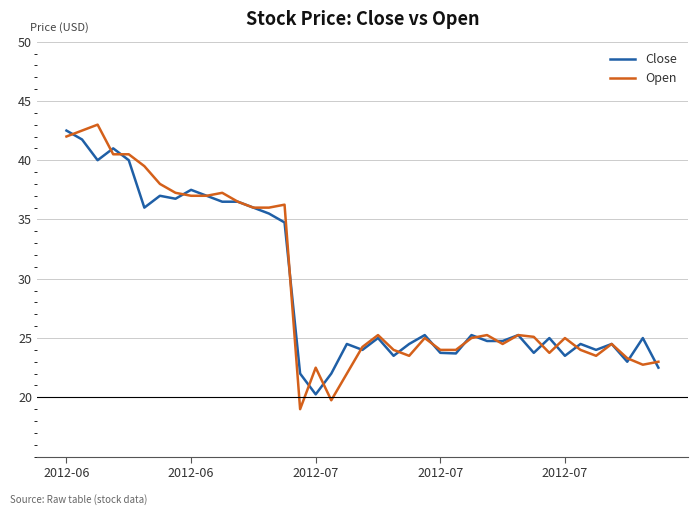

Which series has the largest range (max minus min)?

Open